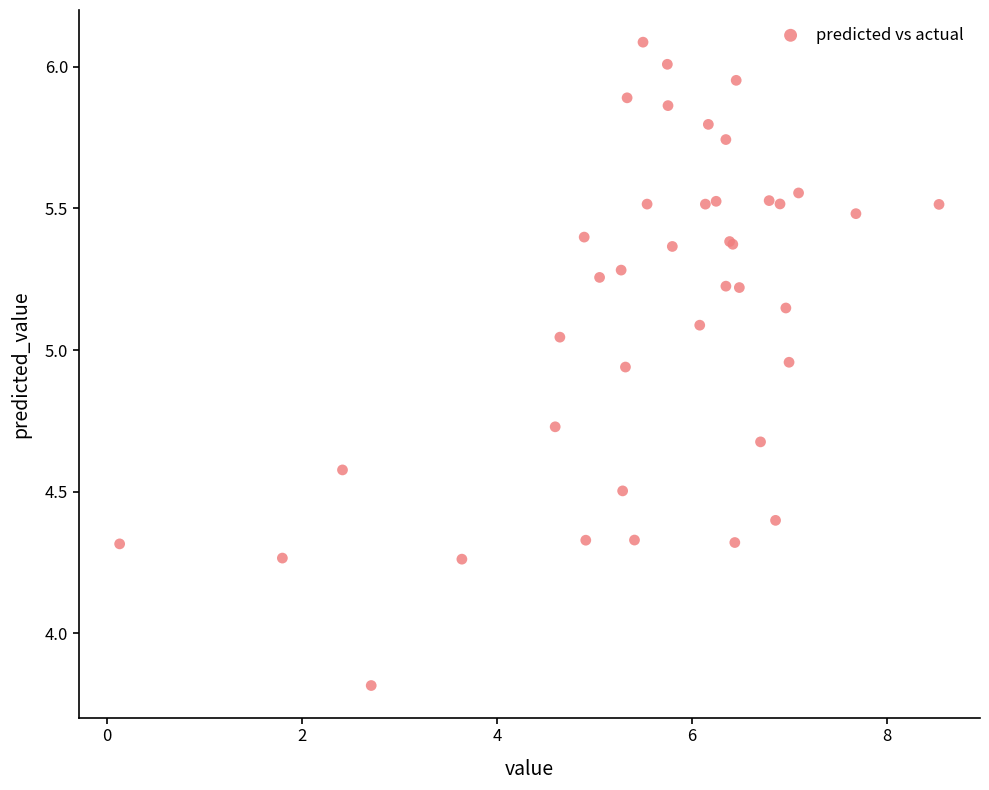

What Y value in the scatter plot is closest to 4?

3.8